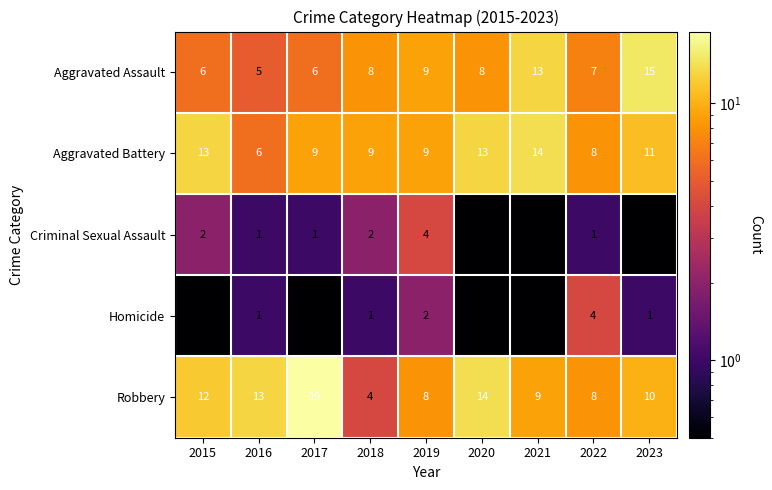

At which label does Robbery first exceed 10?

2015